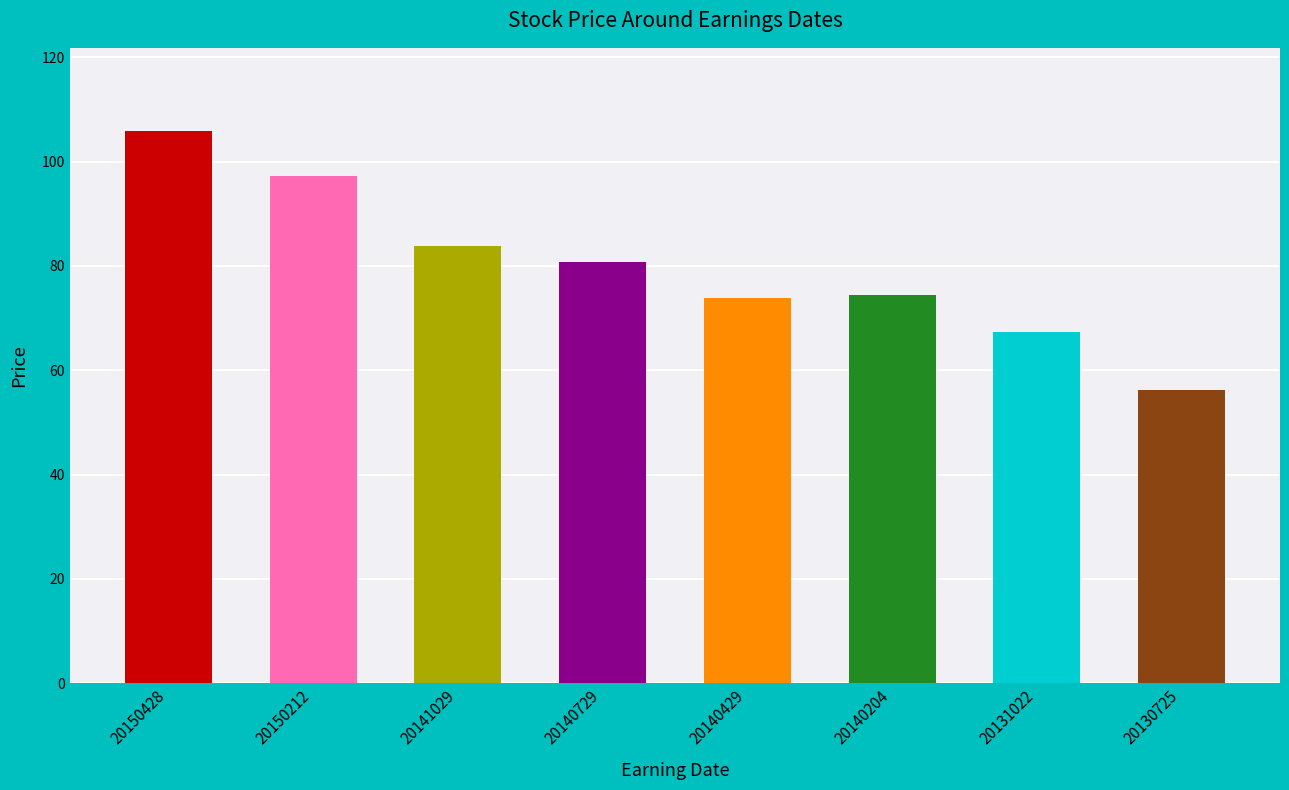

How many values exceed 80?

4